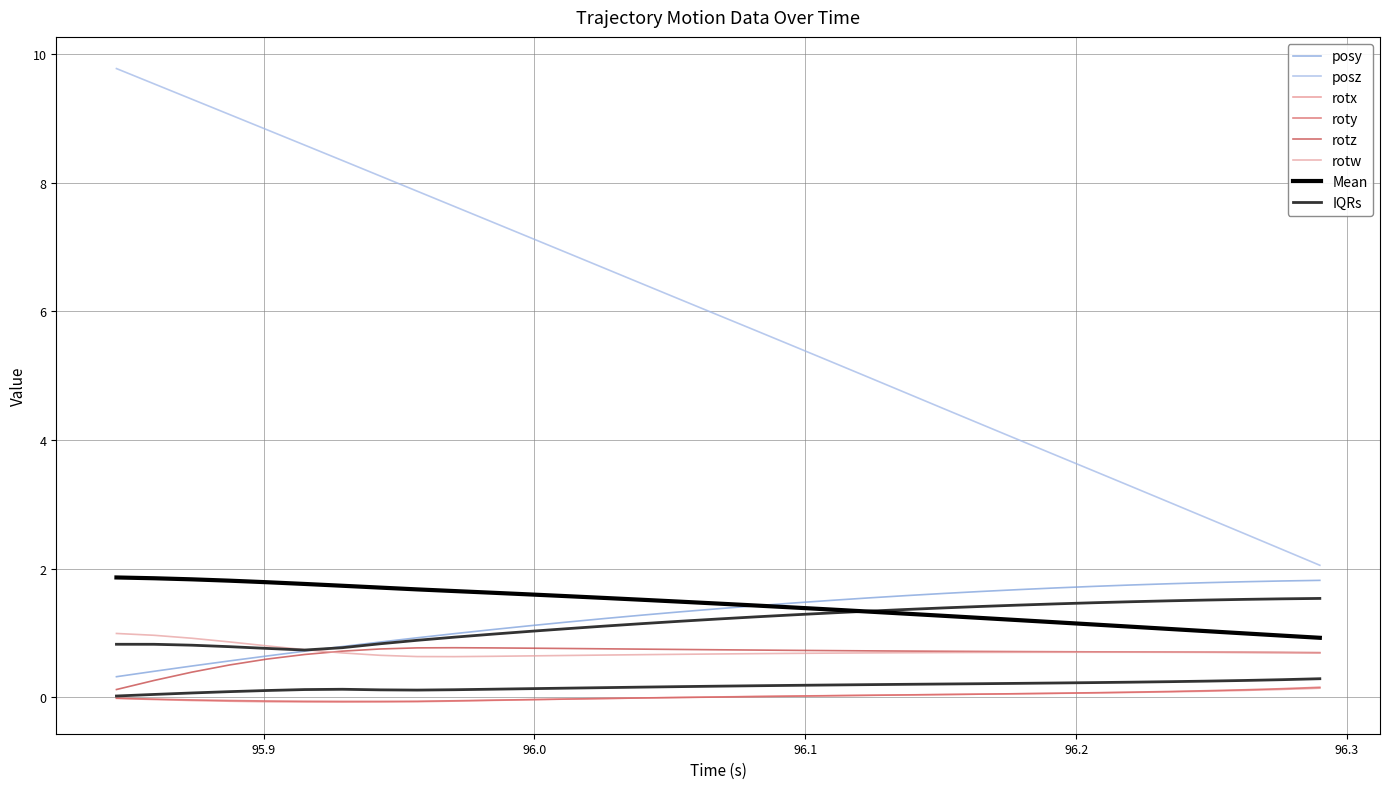

True or false: rotx and rotw intersect in this chart.

False